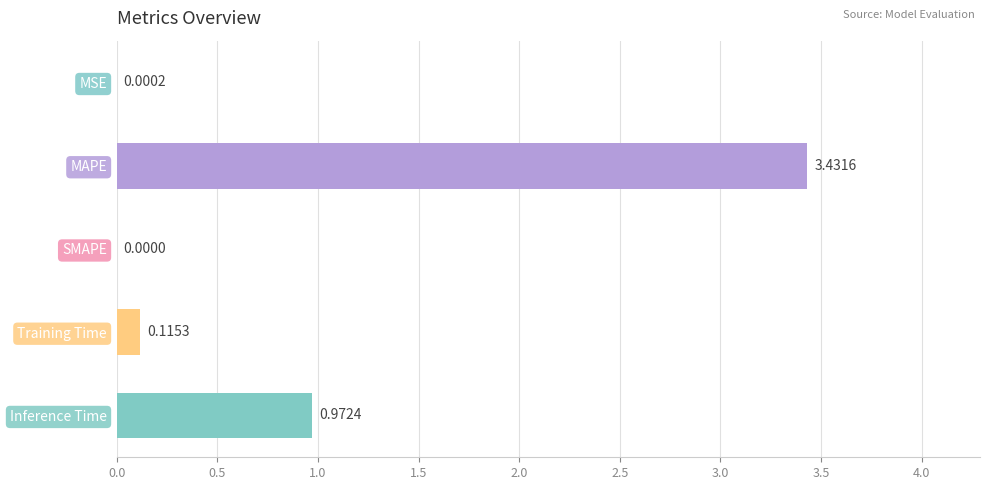

At which category does the chart reach its peak across all series?

MAPE